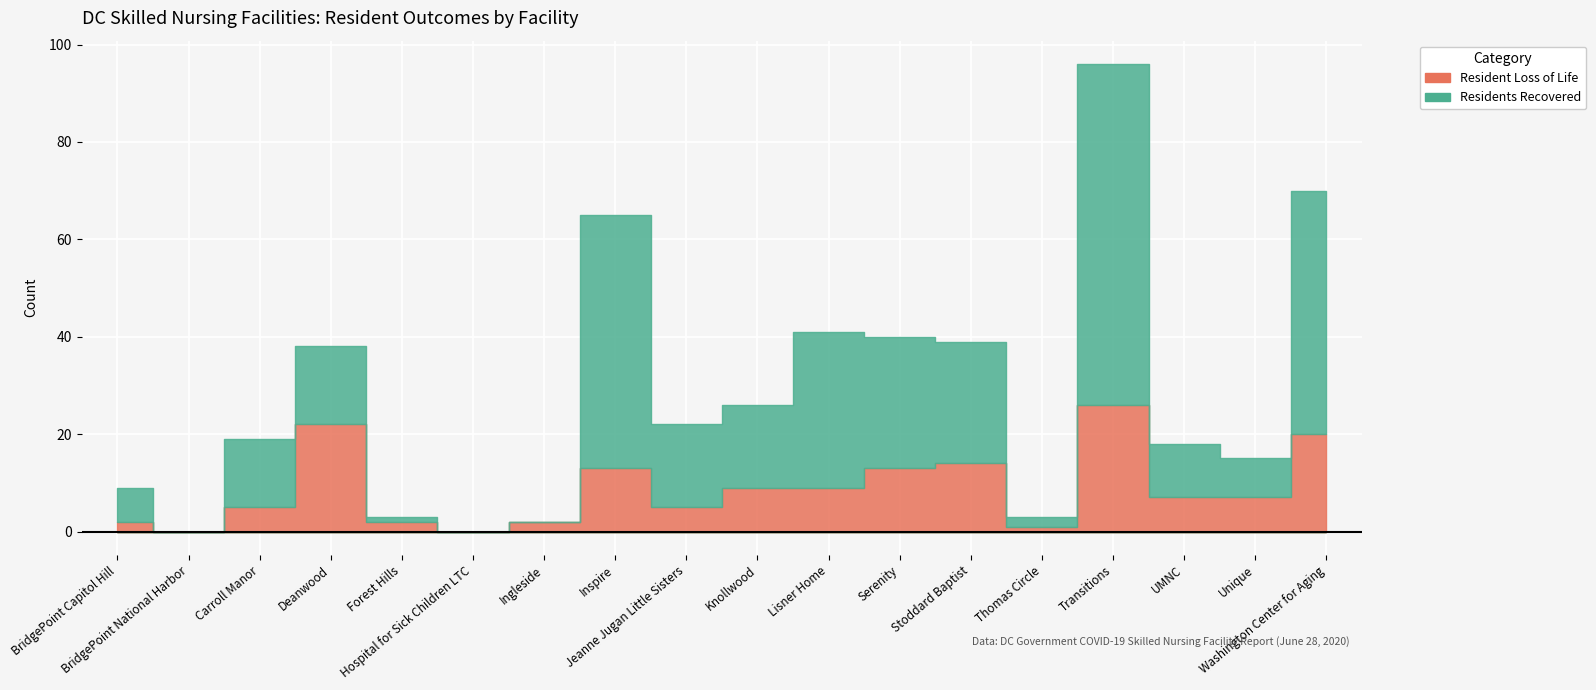

Rank the categories by Residents Recovered value from lowest to highest.

BridgePoint National Harbor, Hospital for Sick Children LTC, Ingleside, Forest Hills, Thomas Circle, BridgePoint Capitol Hill, Unique, UMNC, Carroll Manor, Deanwood, Jeanne Jugan Little Sisters, Knollwood, Stoddard Baptist, Serenity, Lisner Home, Washington Center for Aging, Inspire, Transitions